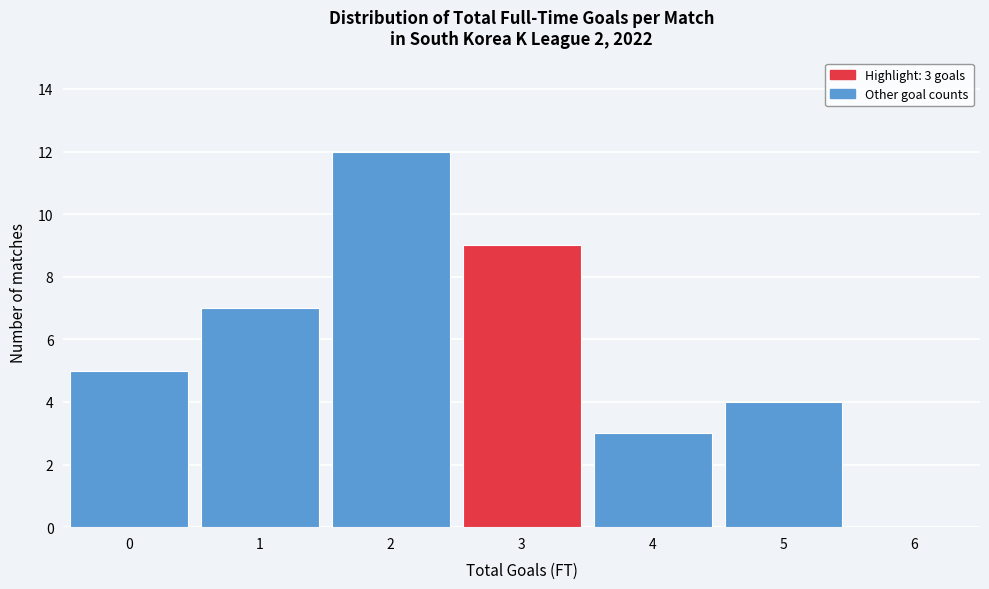

Reading right to left, what are all the values shown in this chart?

6=0	5=4	4=3	3=9	2=12	1=7	0=5